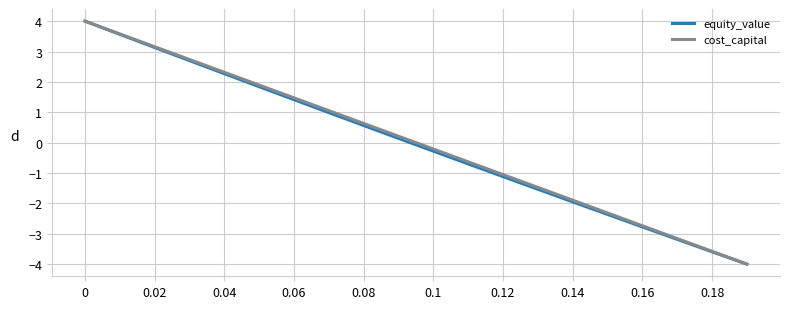

How many values in the cost_capital series exceed 0?

10